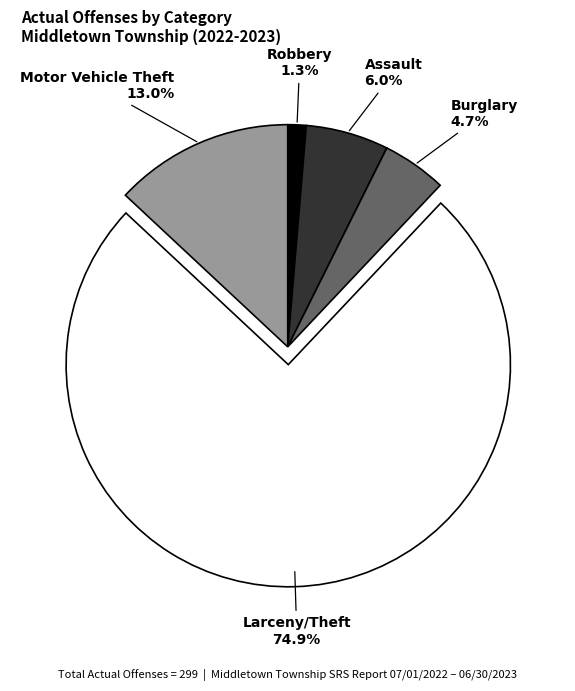

Is the sum of Burglary and Assault greater than half?

No